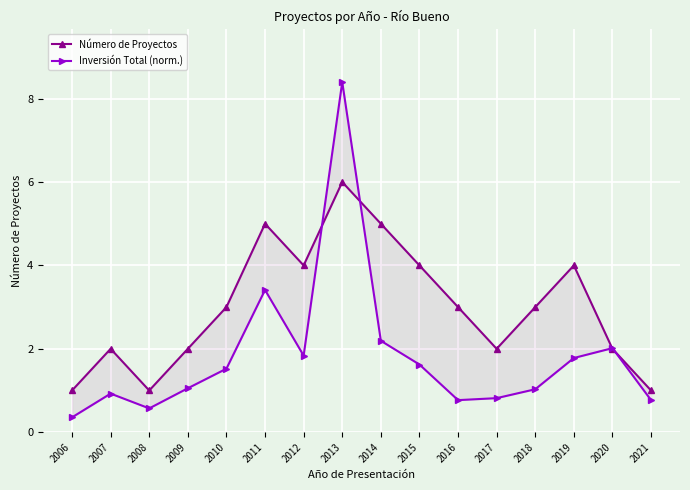

List the series in order of their overall mean, lowest first.

Inversión Total (norm.), Número de Proyectos